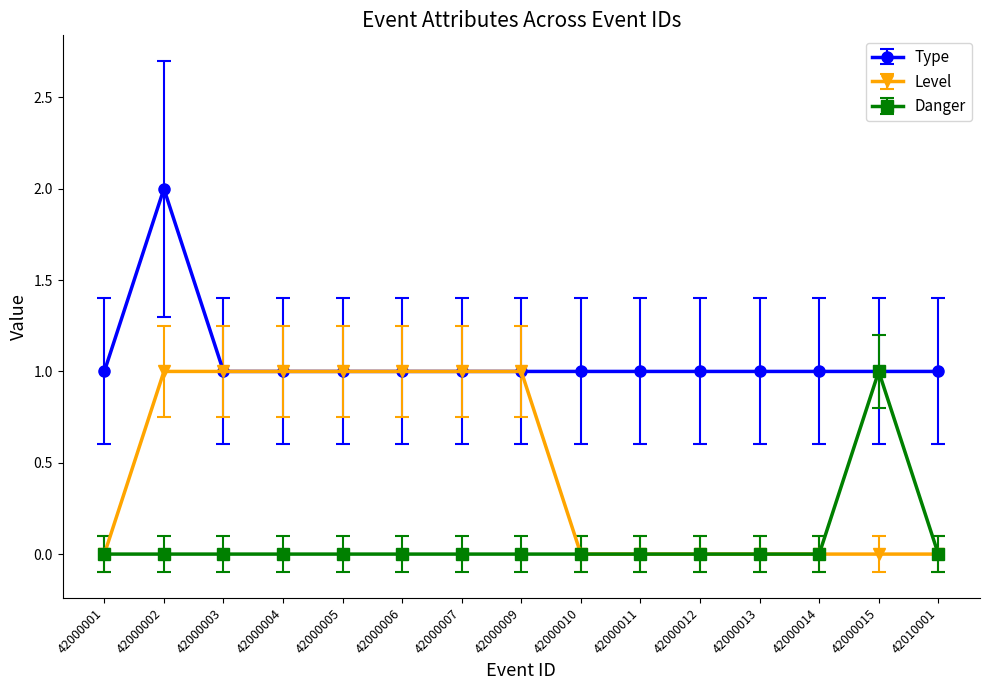

At which category is the sum across all series the highest?

42000002